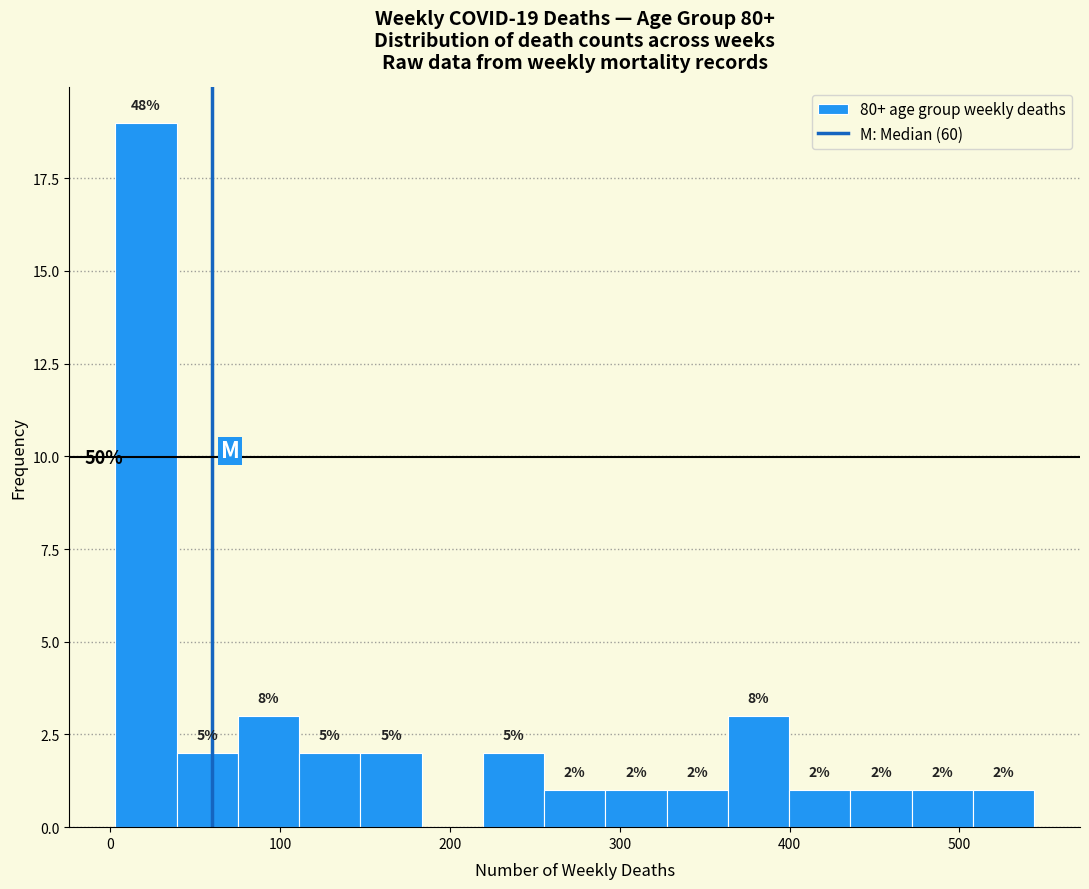

Read against the x-axis, roughly where is the centre of the tallest bar?

20